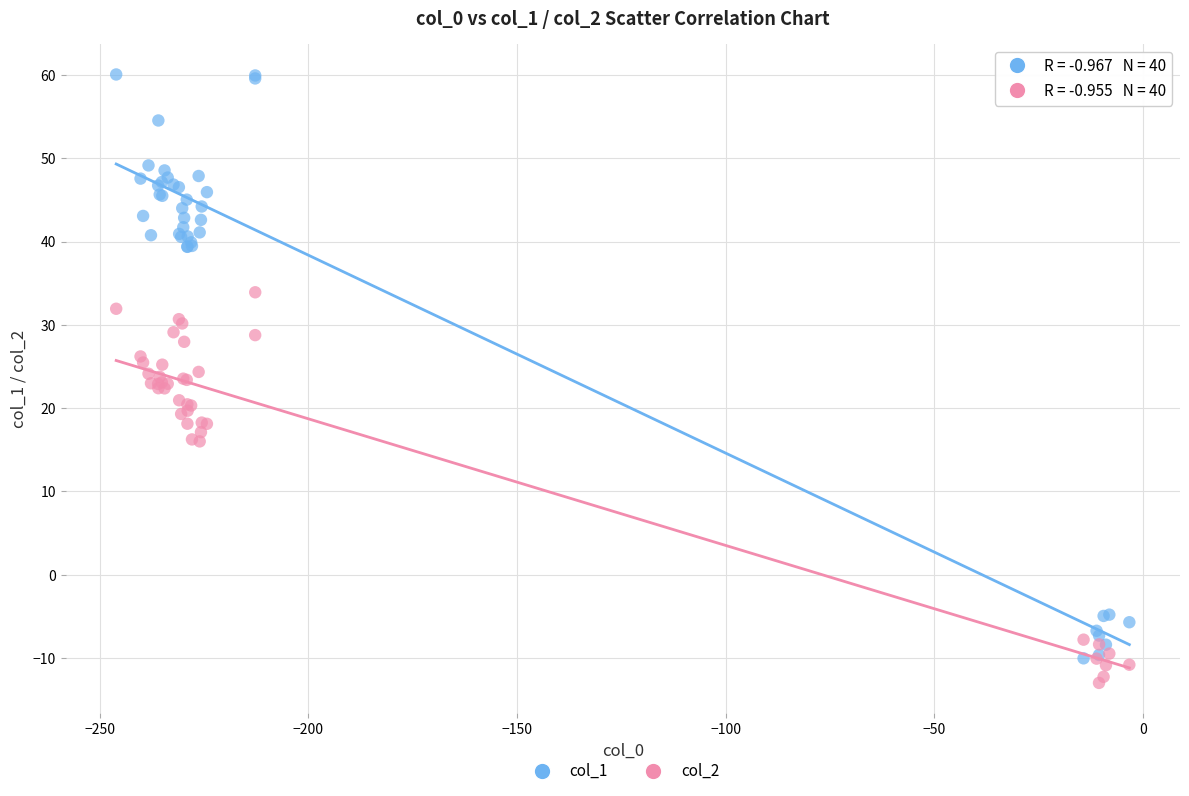

Which series has the widest spread of Y values?

col_1